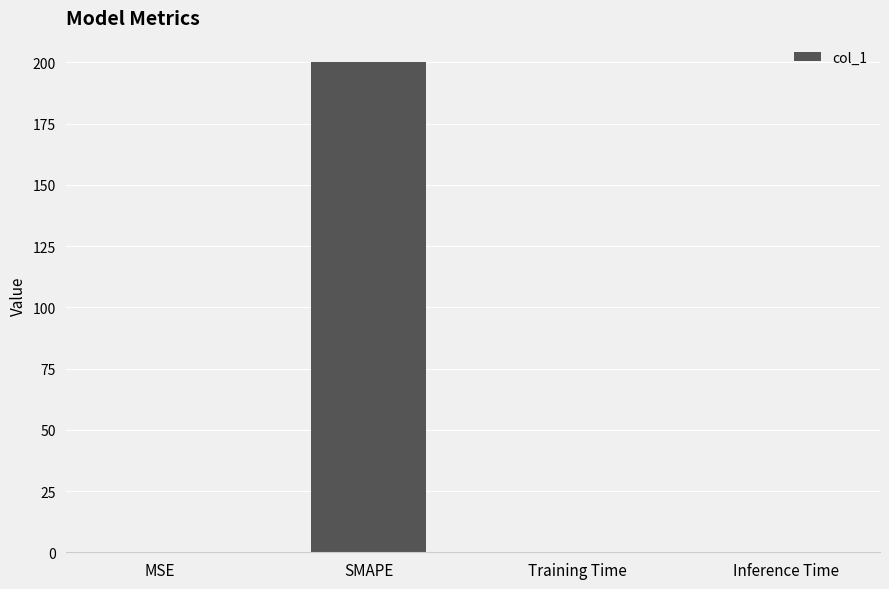

The chart shows a value of 312.9 at SMAPE. True or false?

False